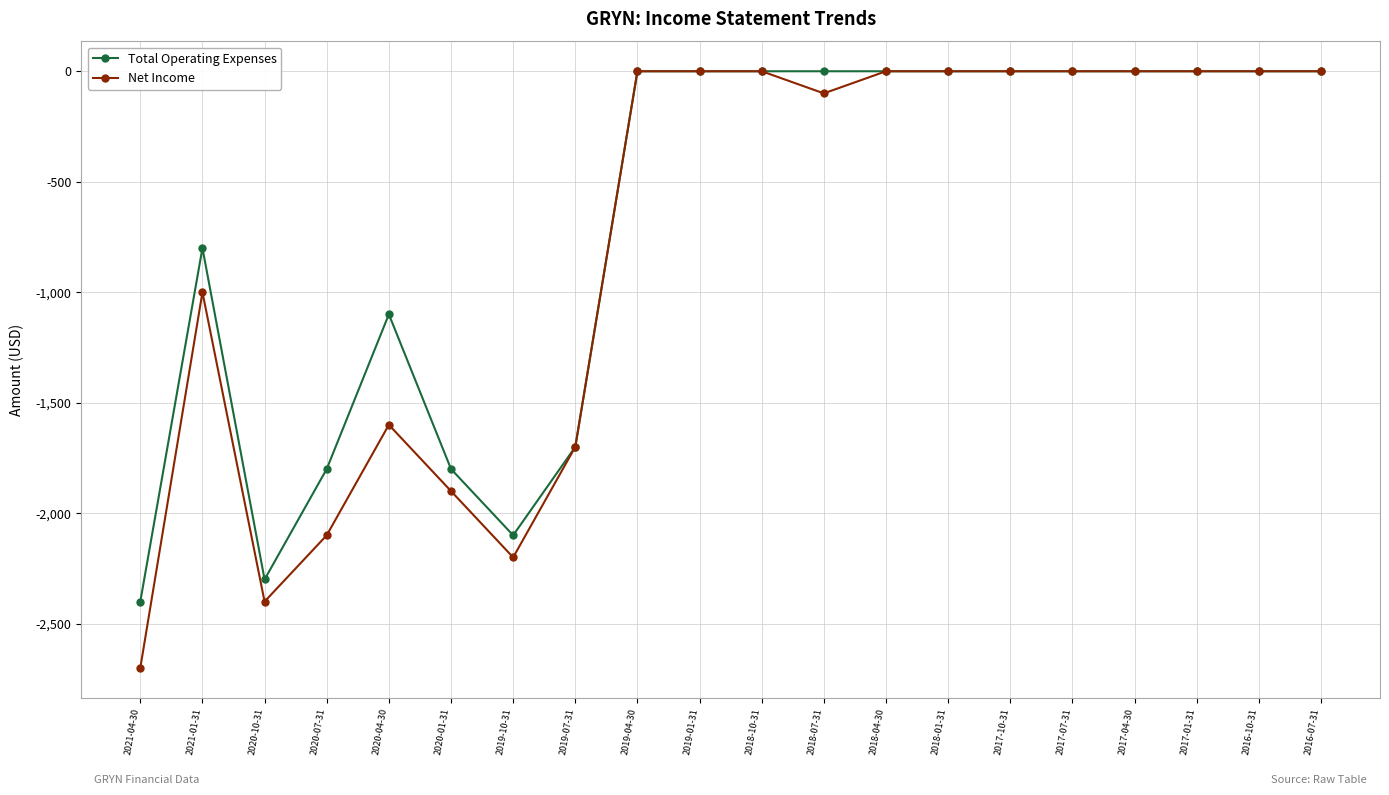

How many lines are shown in the chart?

2